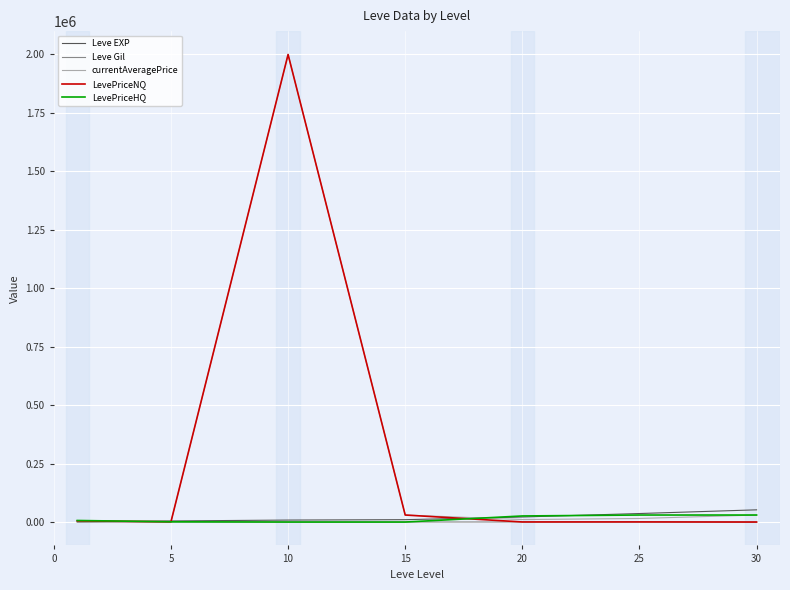

How many lines are shown in the chart?

5